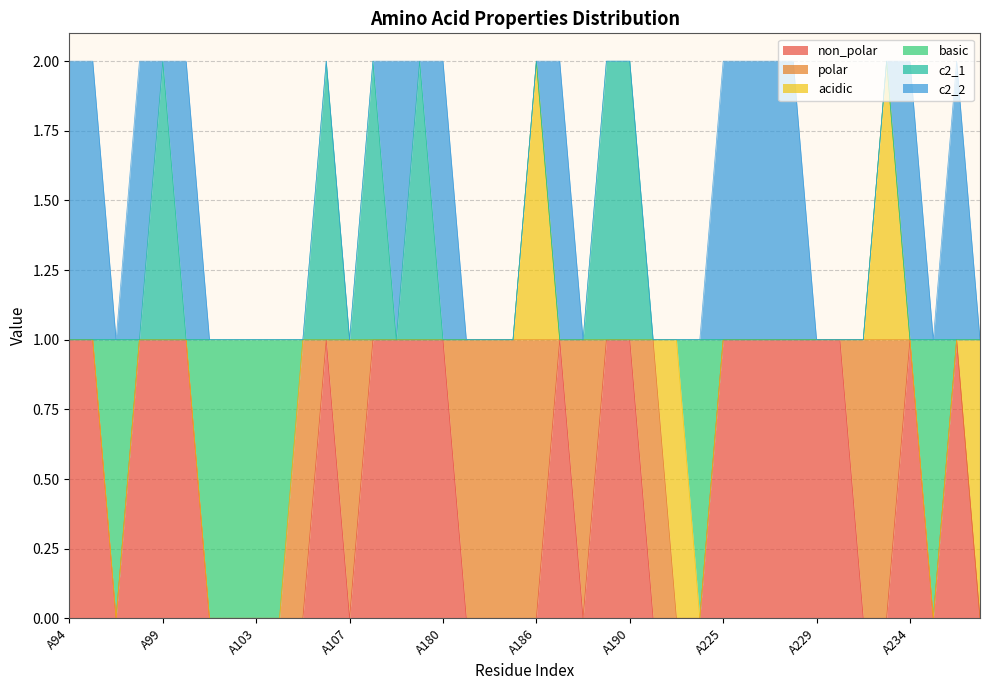

Where is the first local maximum for acidic?

A186